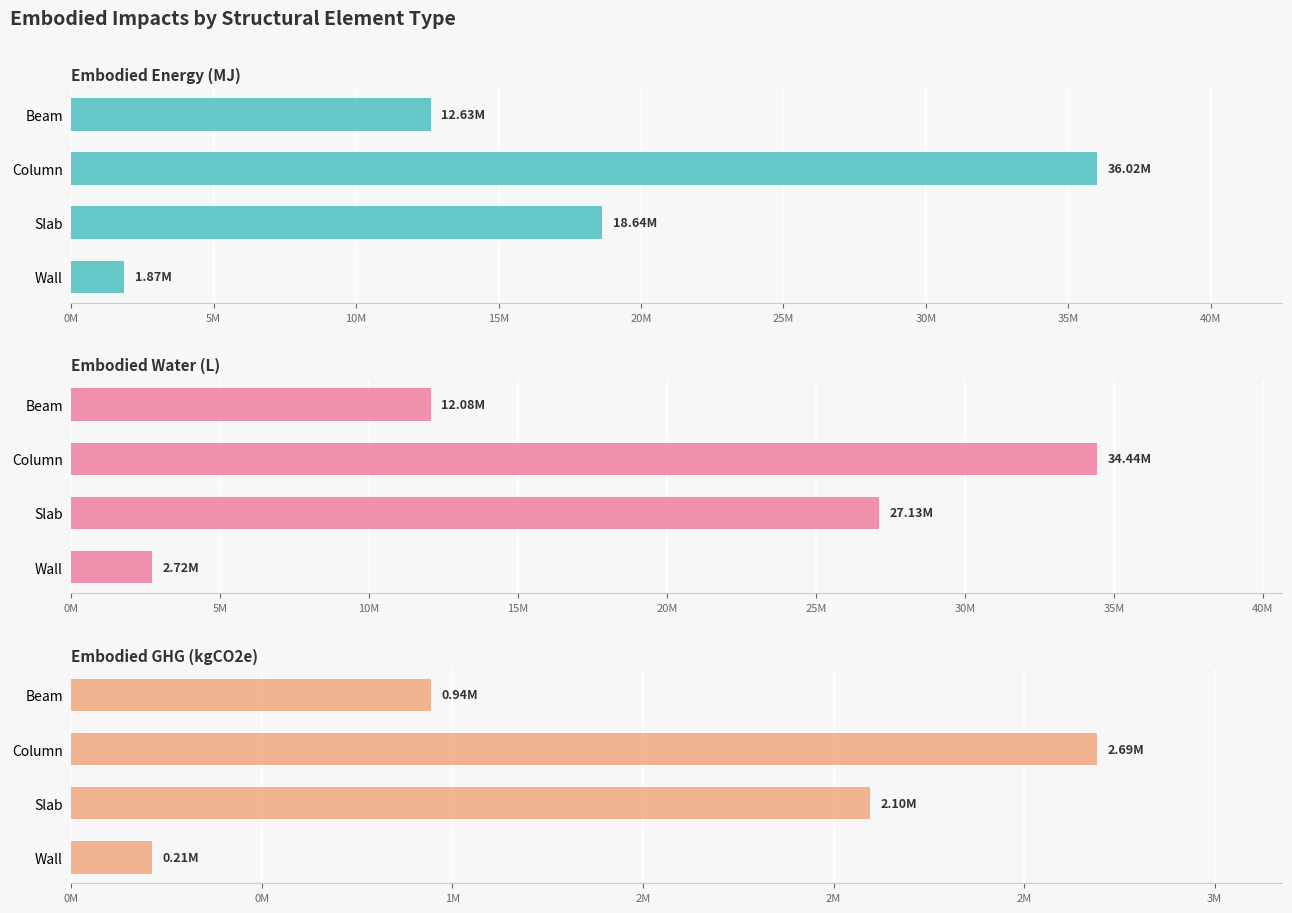

Rank the series by their maximum value, from lowest to highest.

Embodied GHG (kgCO2e), Embodied Water (L), Embodied Energy (MJ)